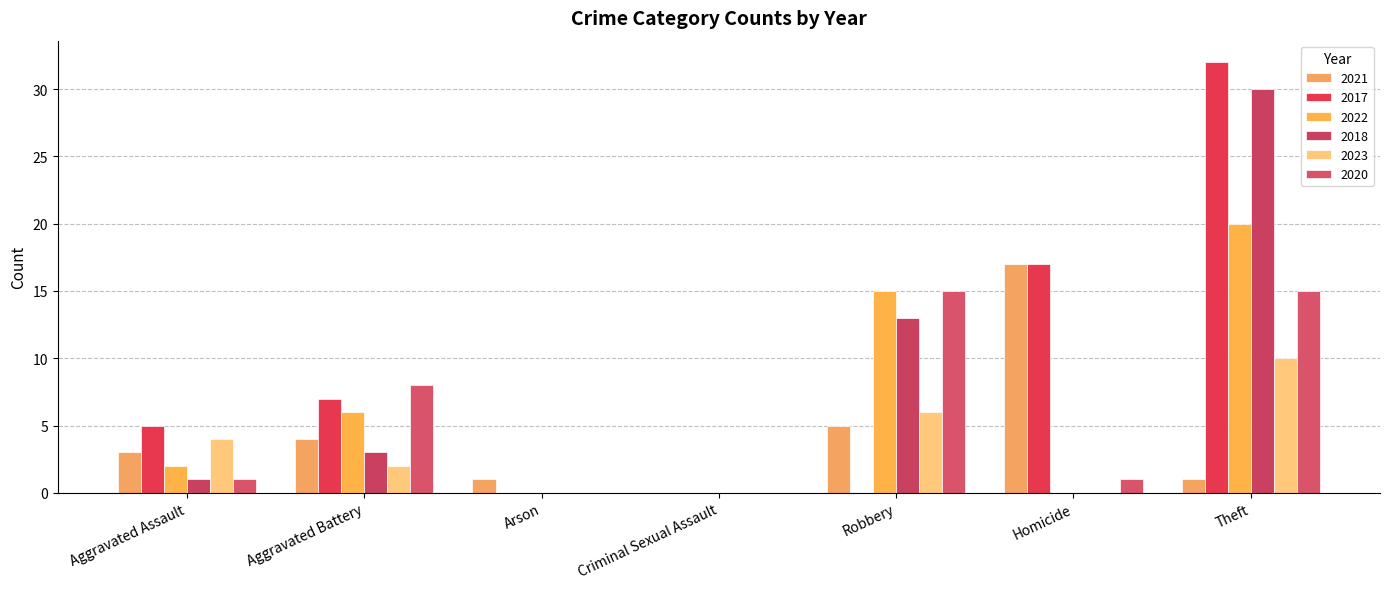

Does the chart contain stacked bars?

No